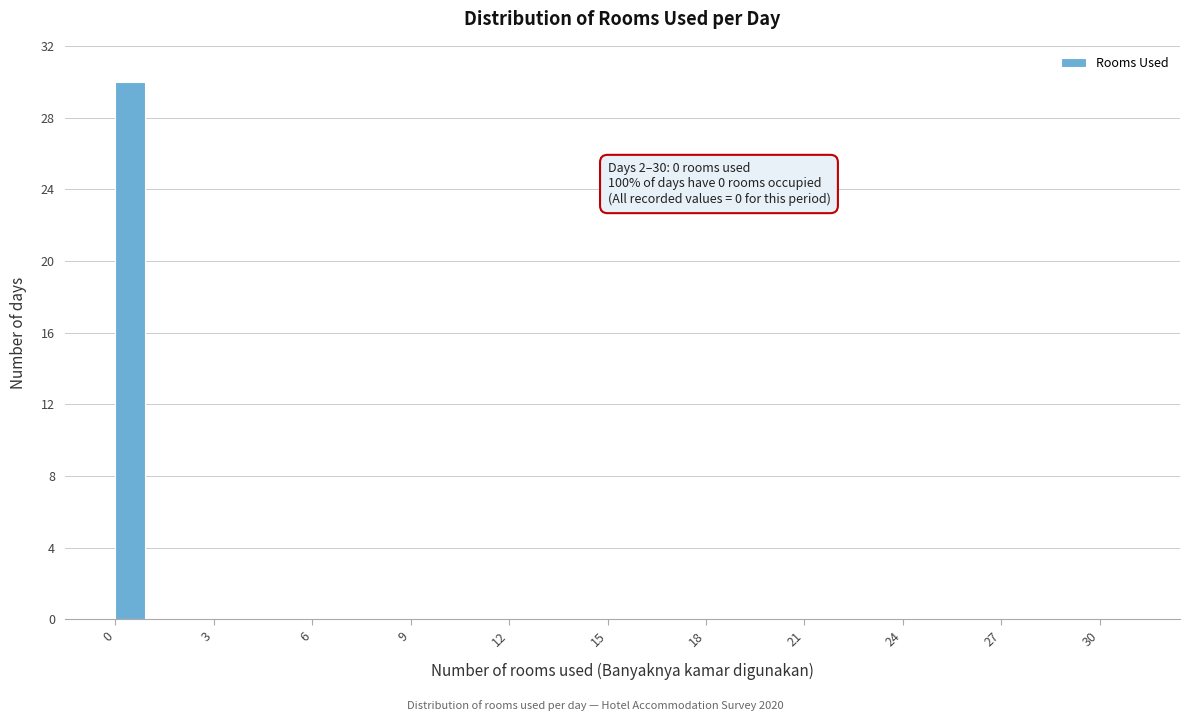

Around what value on the x-axis is the tallest bar? Give the approximate position of its centre, as read against the axis.

0.5